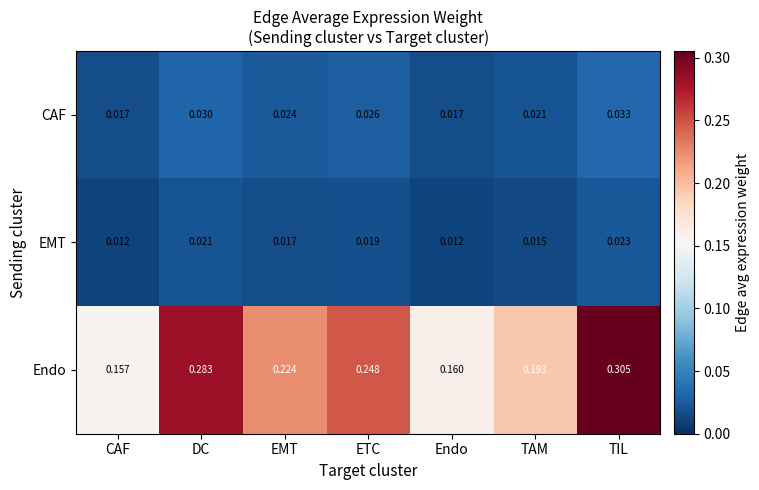

Rank the series at EMT from highest to lowest value.

Endo, CAF, EMT